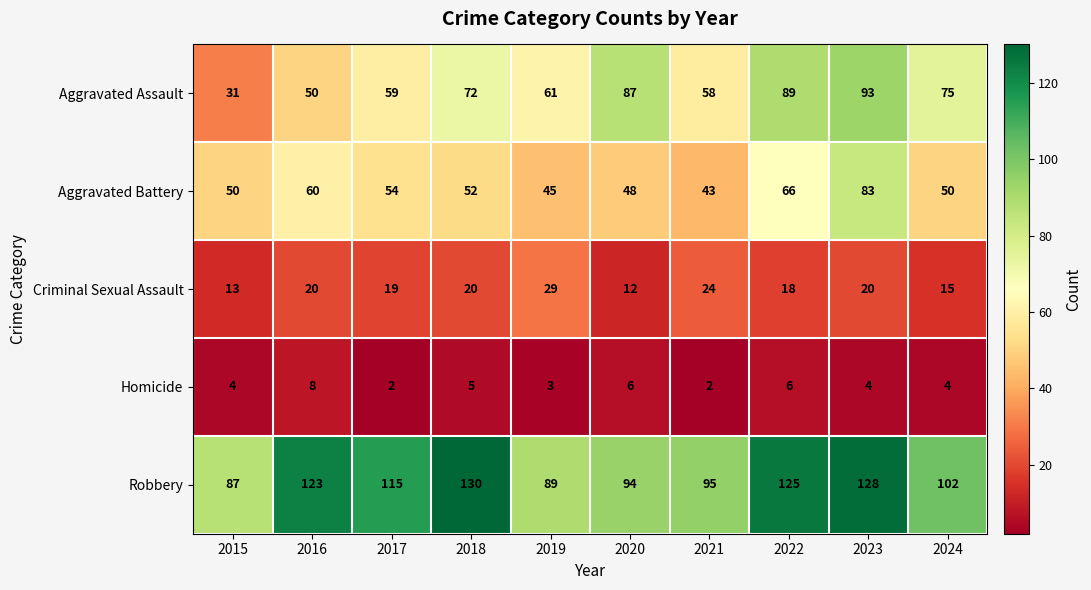

What value does the Aggravated Assault series have at 2015, to the nearest 10?

30